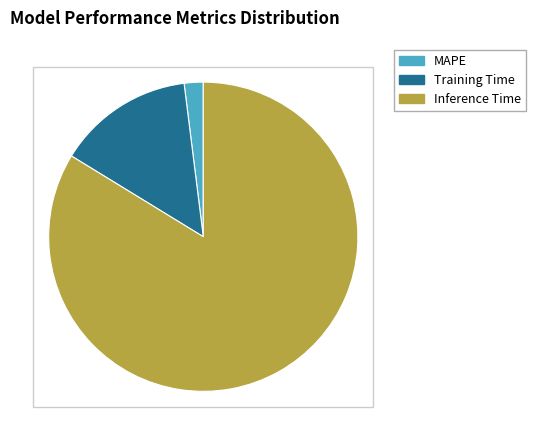

Does Training Time represent more than half of the total?

No